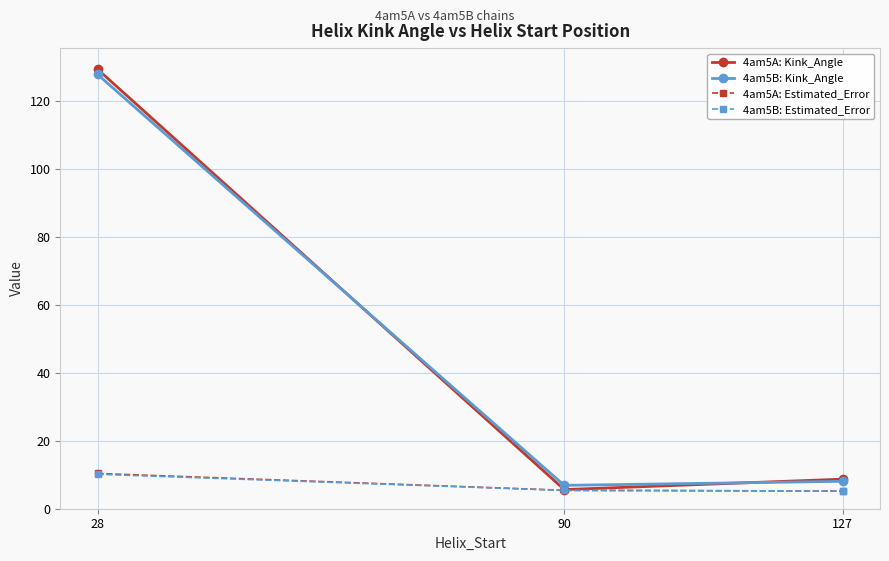

At how many categories does at least one series exceed 101?

1